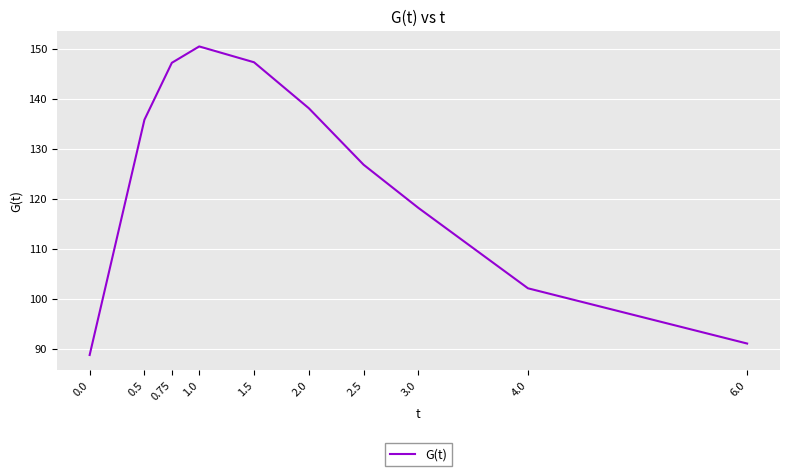

Is it true that the value at 2.0 is 138.1?

True